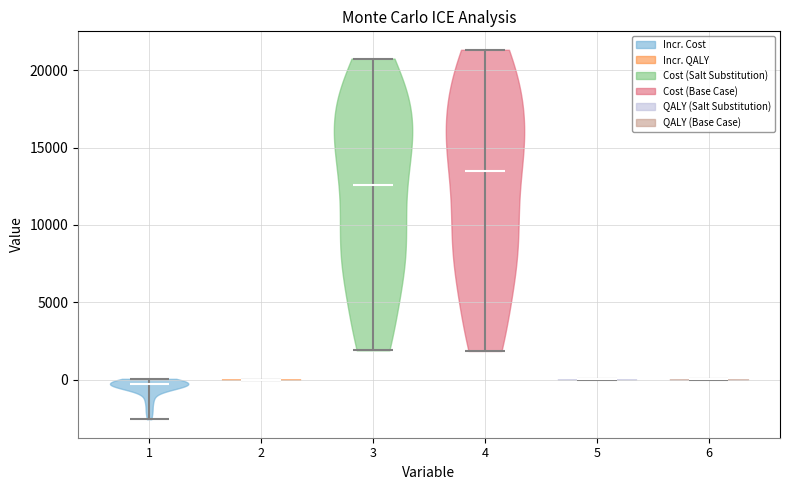

Reading left to right, read every violin against the y-axis: where its median line is, and the lowest and highest points it reaches. The values are not printed on the chart, so give them approximately, as read against the axis.

1: median line -500, lowest point -2500, highest point 0
2: median line 0, lowest point 0, highest point 0
3: median line 12500, lowest point 2000, highest point 21000
4: median line 13500, lowest point 2000, highest point 21500
5: median line 0, lowest point 0, highest point 0
6: median line 0, lowest point 0, highest point 0